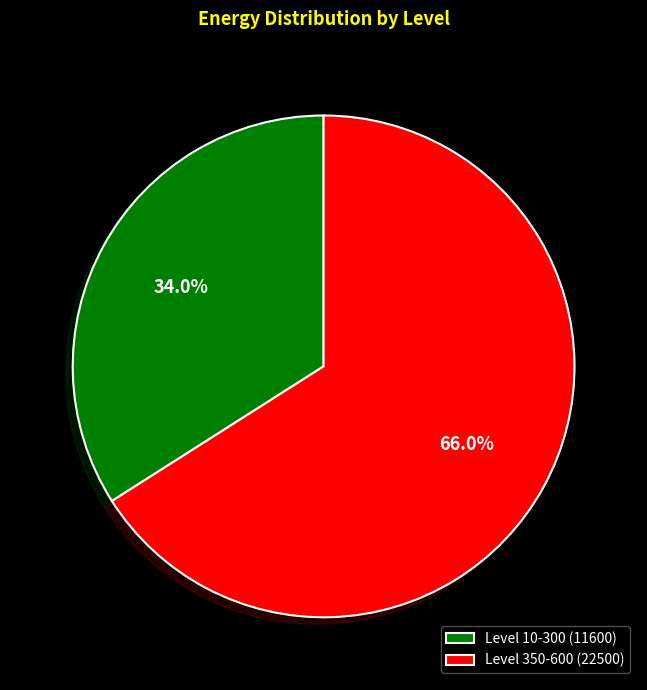

Approximately how many times larger is the value at Level 350-600 (22500) compared to Level 10-300 (11600)?

1.9